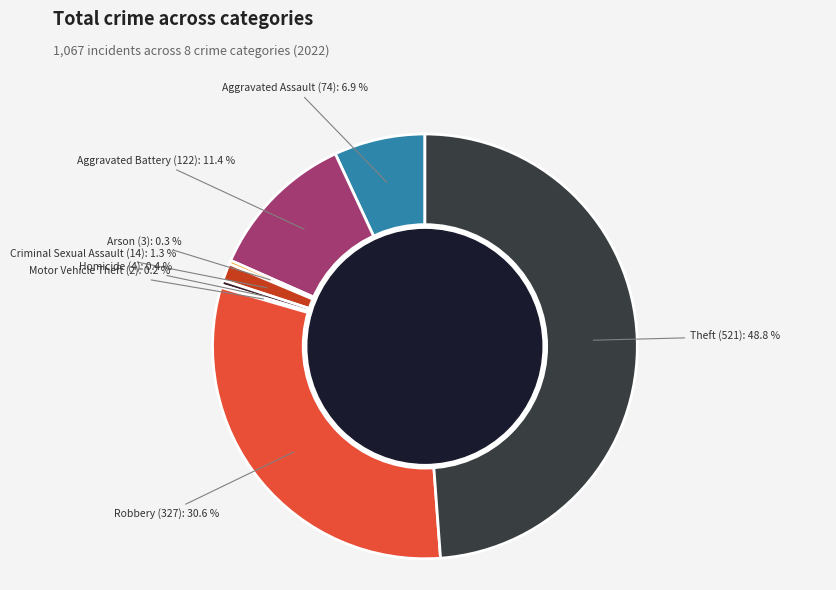

Is Aggravated Battery the majority of the pie?

No